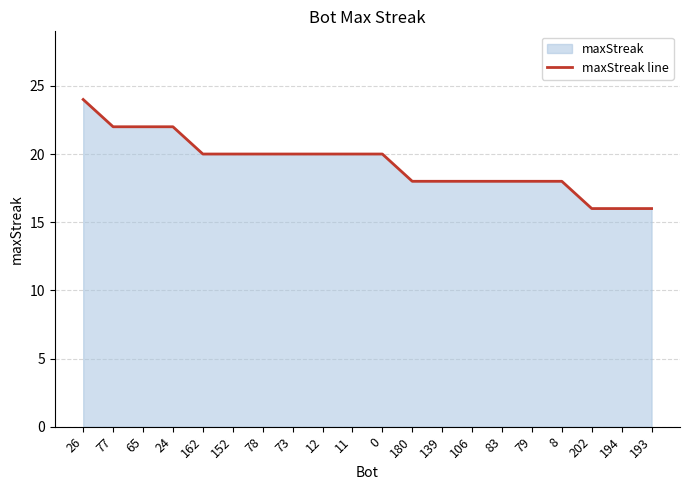

The value at 0 is 20. True or false?

True